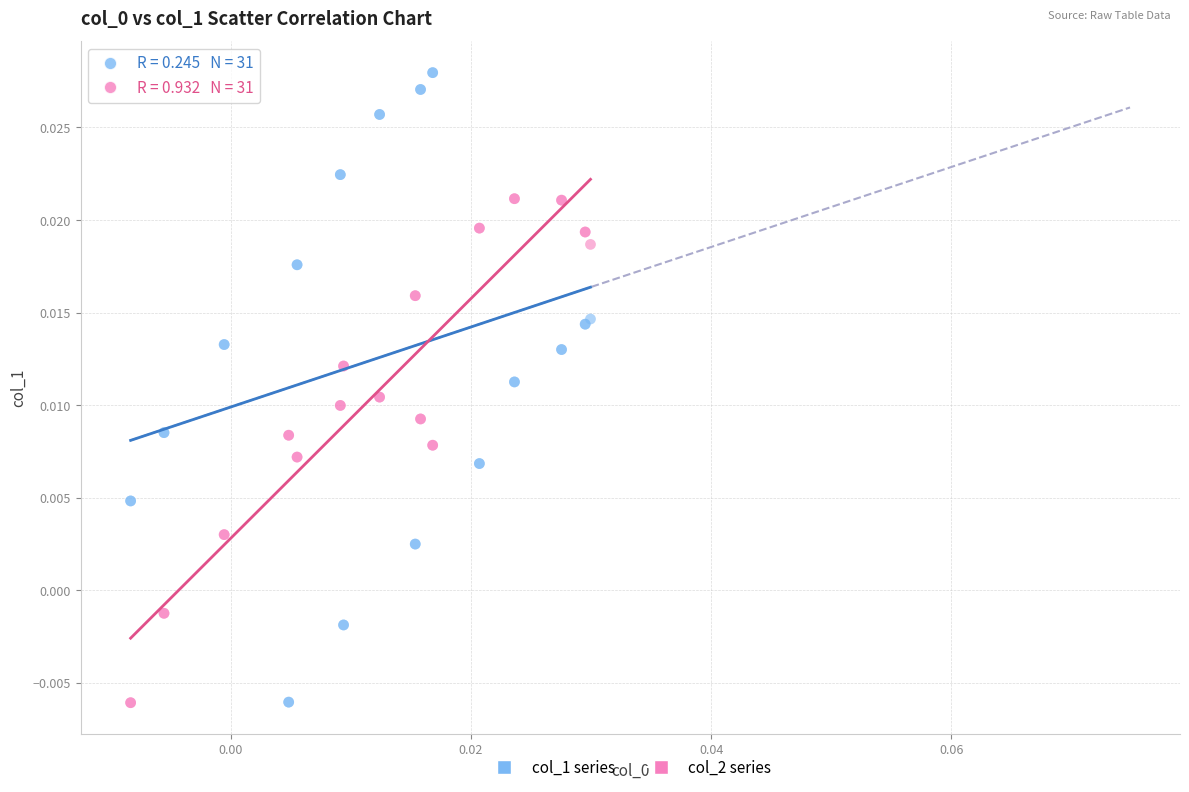

Which series contains the highest Y value?

col_1 series